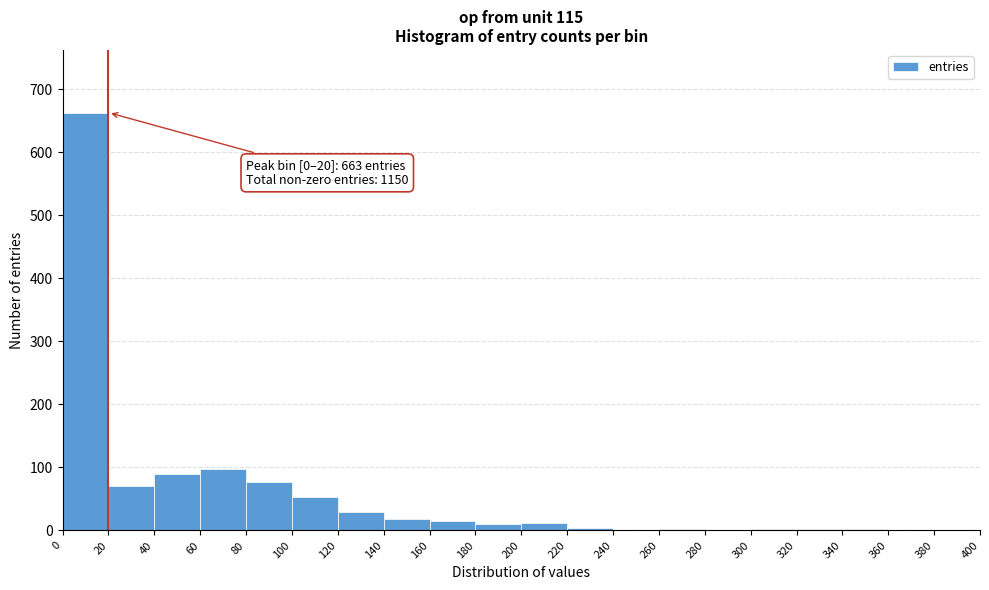

Which range on the x-axis has the tallest bar?

0 to 20